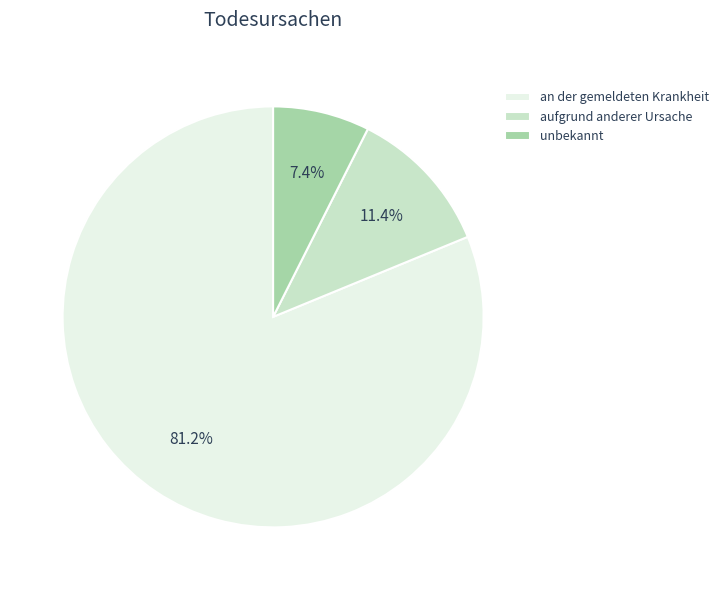

To the nearest percent, what is the difference between the largest and smallest slice percentages?

74%